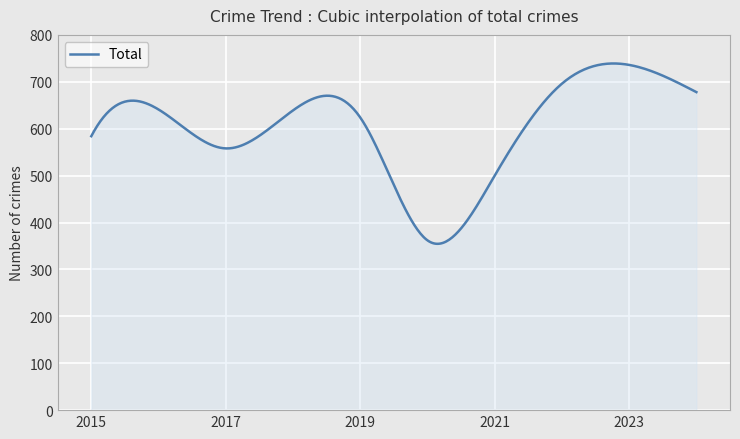

What is the greatest value displayed?

739.1